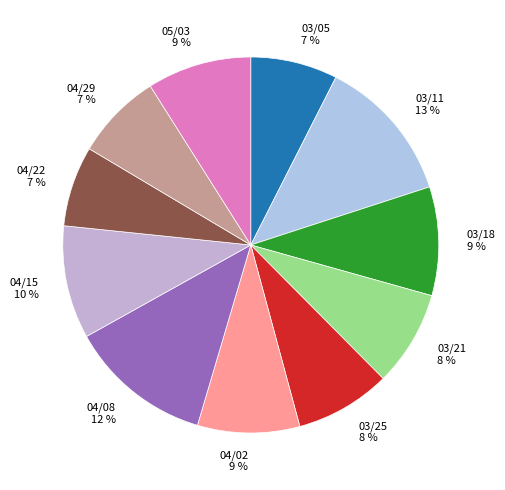

To the nearest percent, what percentage of the pie is 05/03?

9%